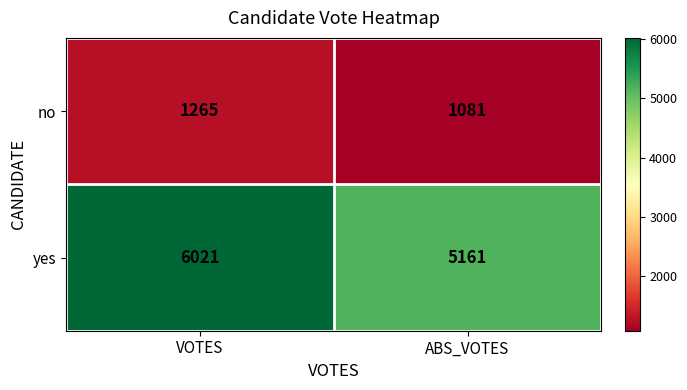

What is the total value across all series at VOTES?

7286